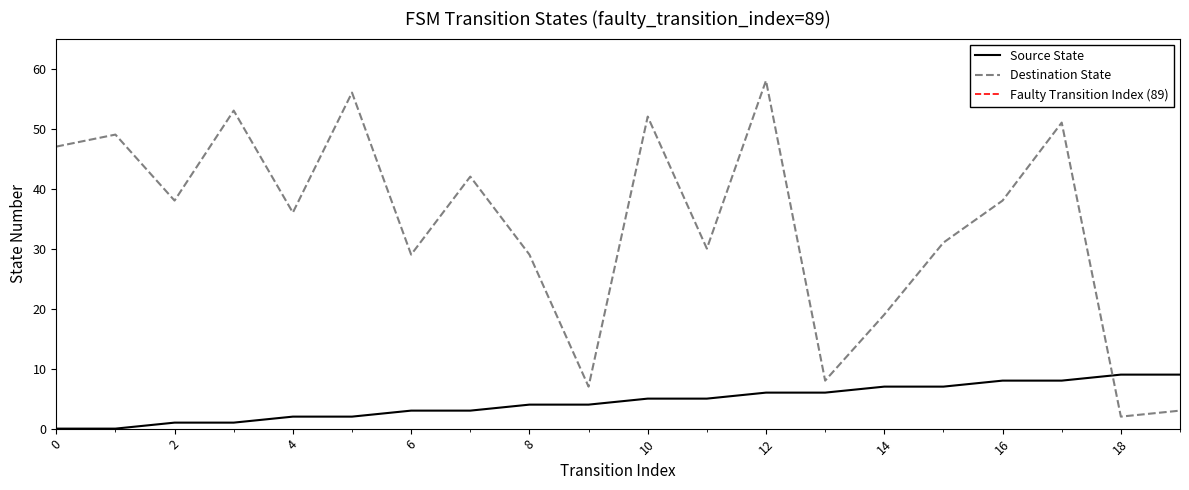

Reading left to right, transcribe all the data shown in this chart.

Source State: 0	0	1	1	2	2	3	3	4	4	5	5	6	6	7	7	8	8	9	9
Destination State: 47	49	38	53	36	56	29	42	29	7	52	30	58	8	19	31	38	51	2	3